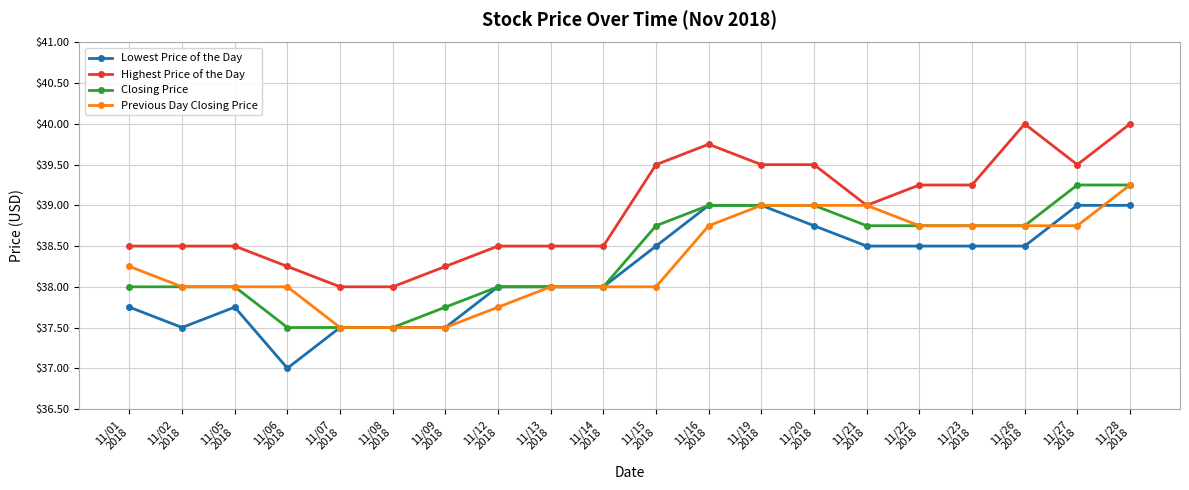

The value of Previous Day Closing Price at 11/06
2018 is 15.0. True or false?

False